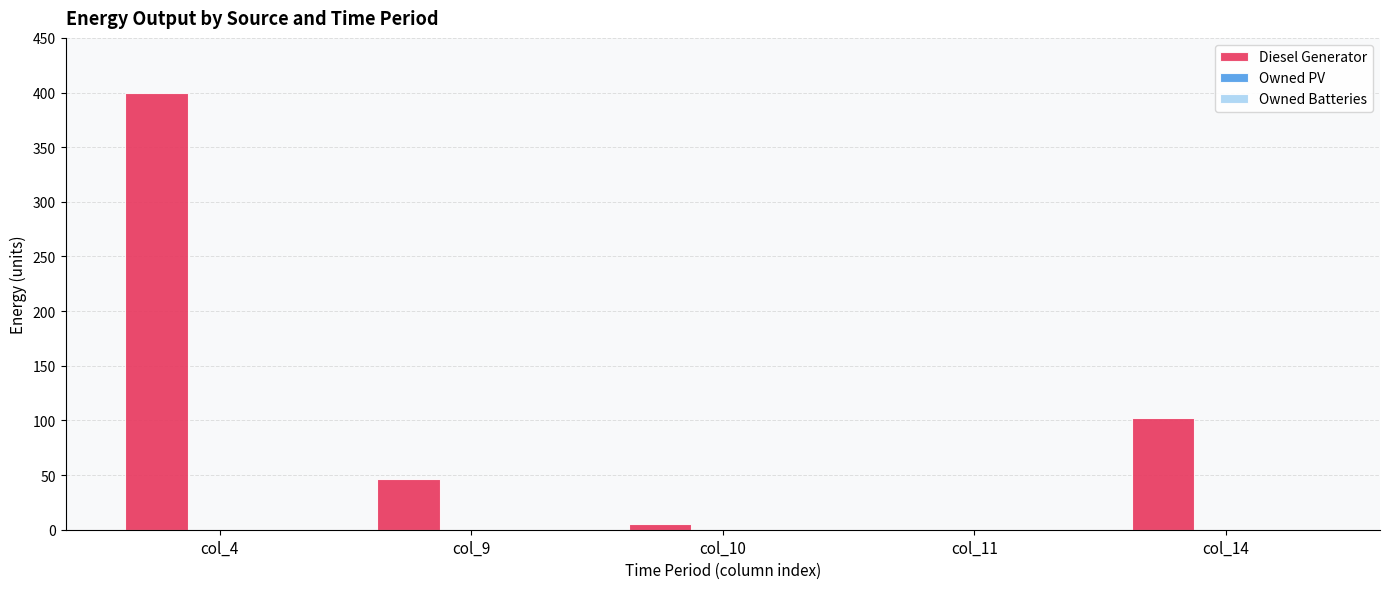

What is the maximum value shown in the chart?

400